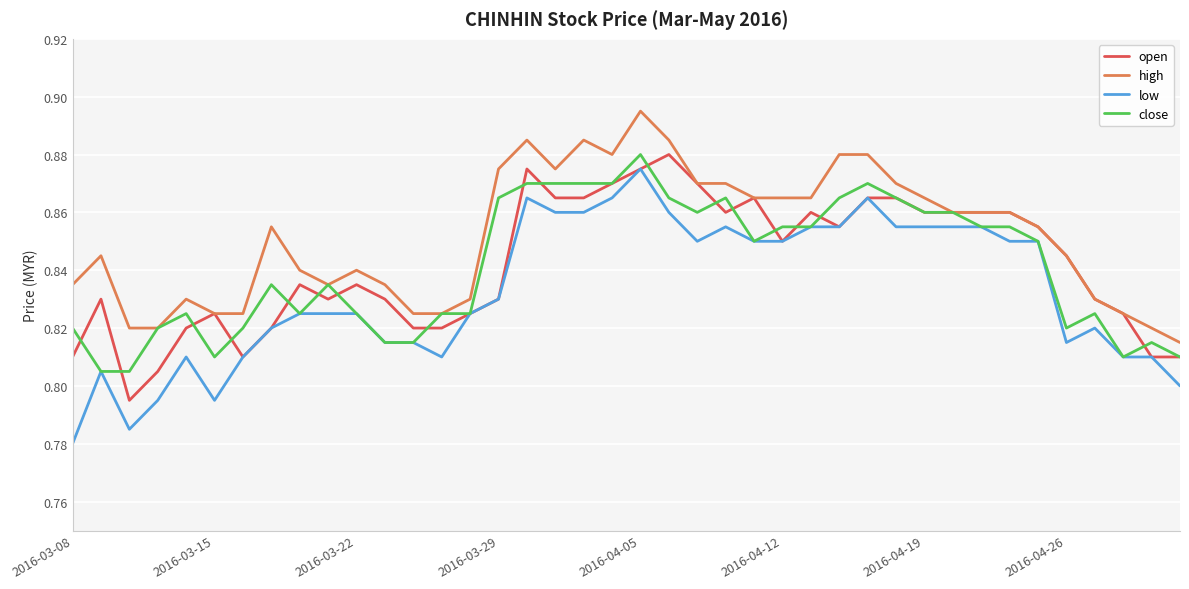

What is the difference between the maximum and minimum values in the low series?

0.1